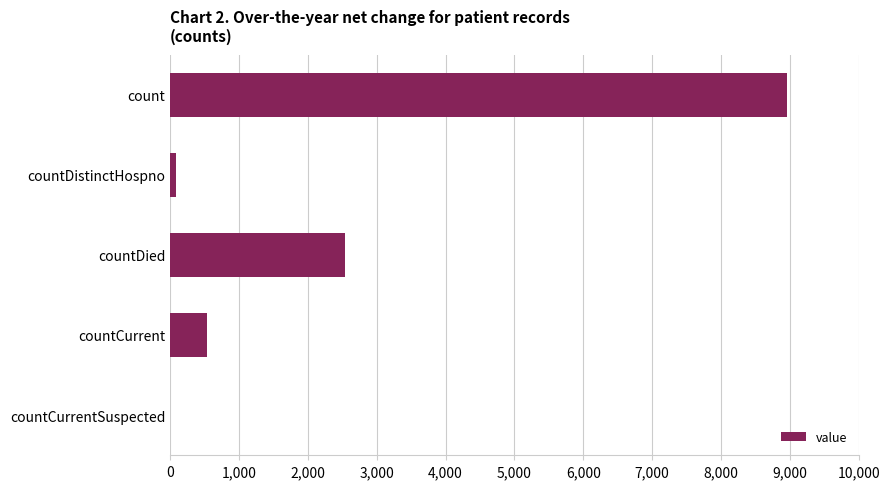

Count the number of categories in the chart.

5